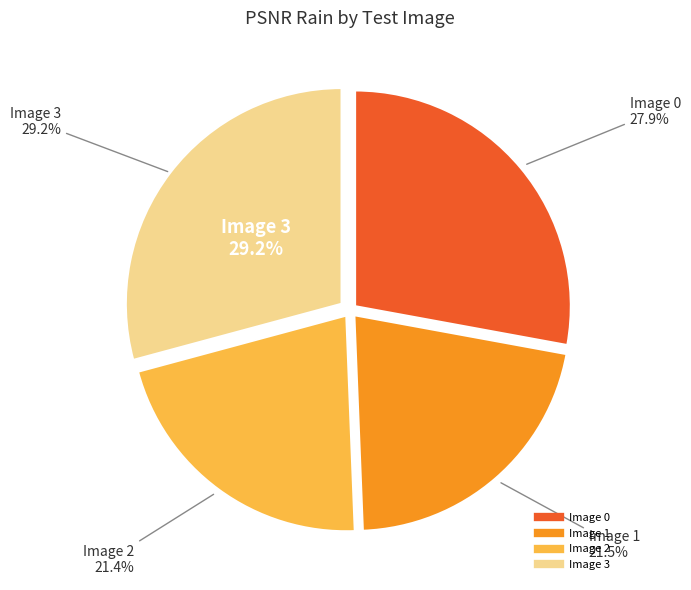

To the nearest percent, what portion does Image 0 represent?

28%